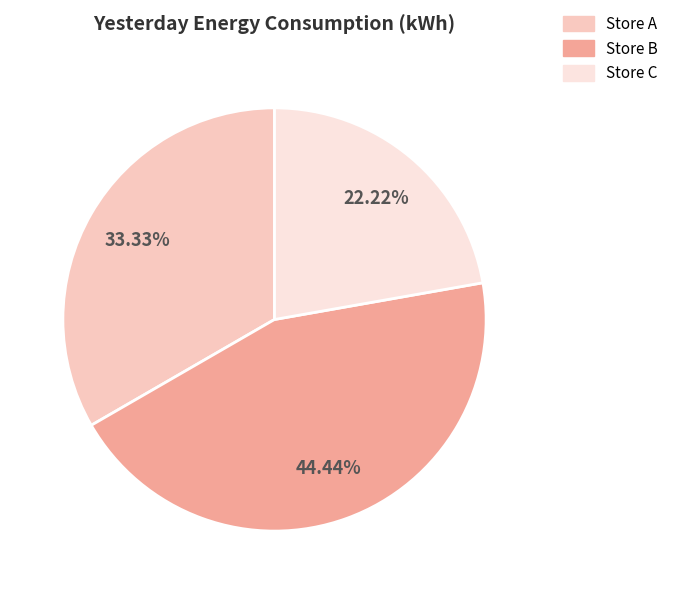

How many slices are in this pie chart?

3